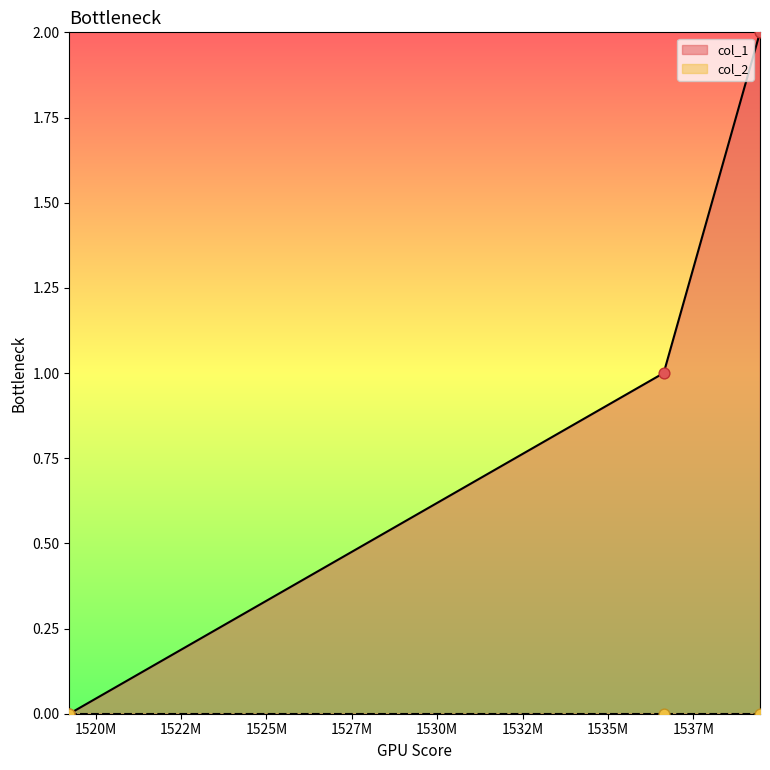

What is the change in value from 1536629354 to 1539449032?

+1